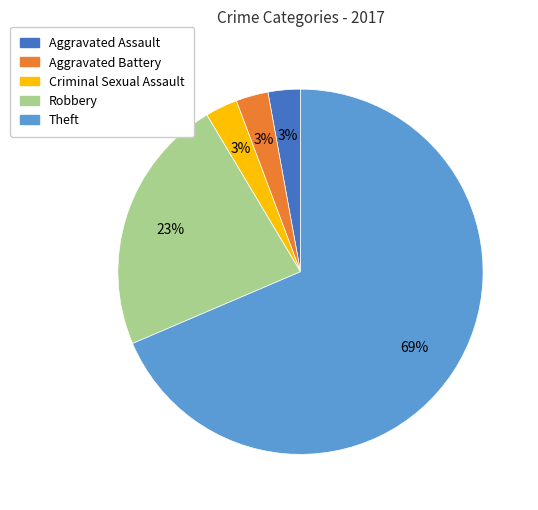

How many slices are in this pie chart?

5